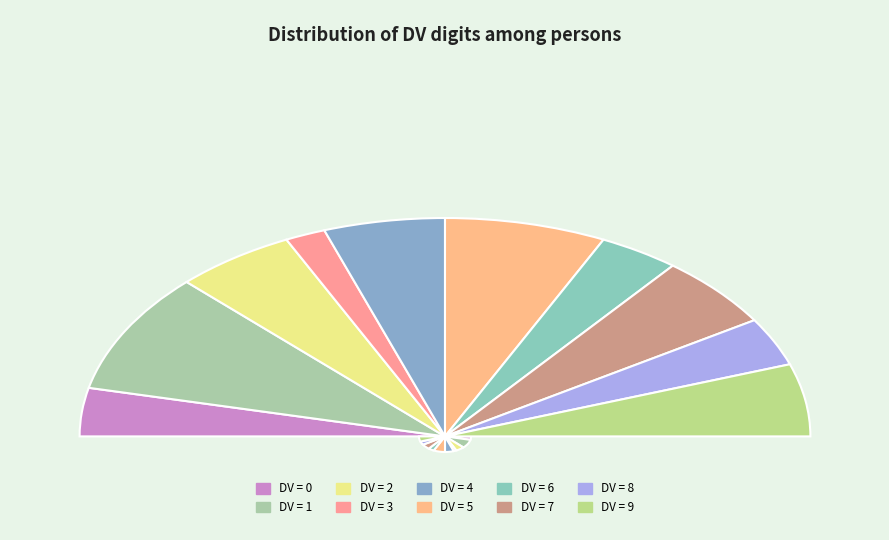

What is the change in value from 1 to 5?

-1